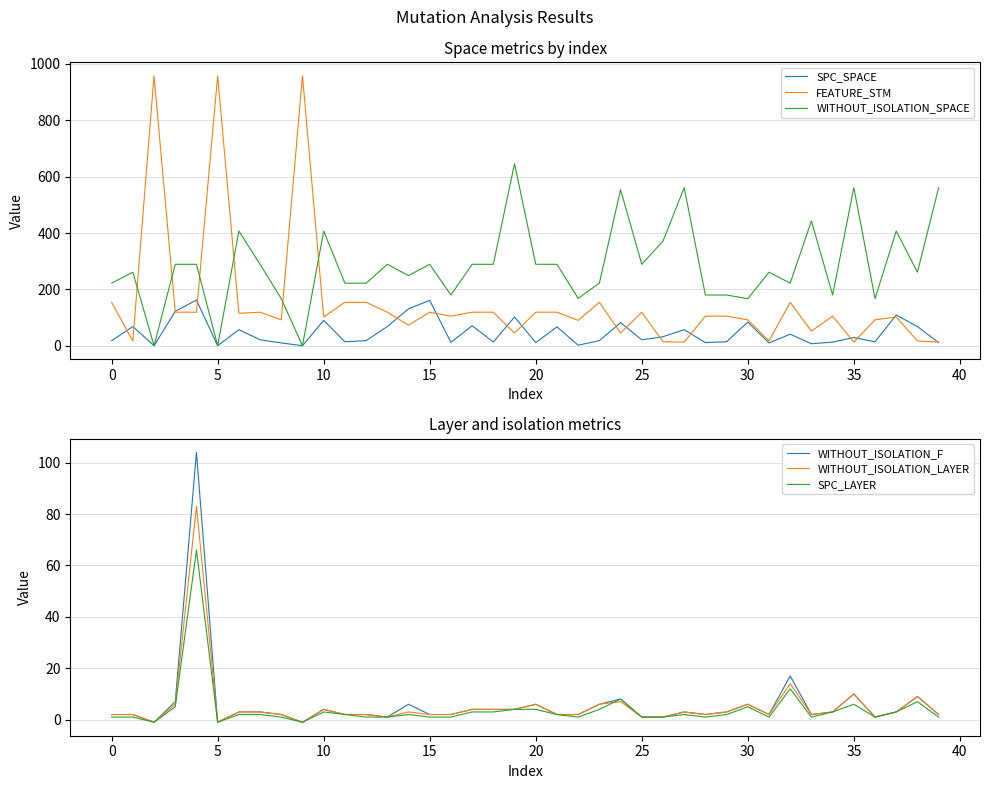

True or false: FEATURE_STM and WITHOUT_ISOLATION_SPACE cross at least once.

True